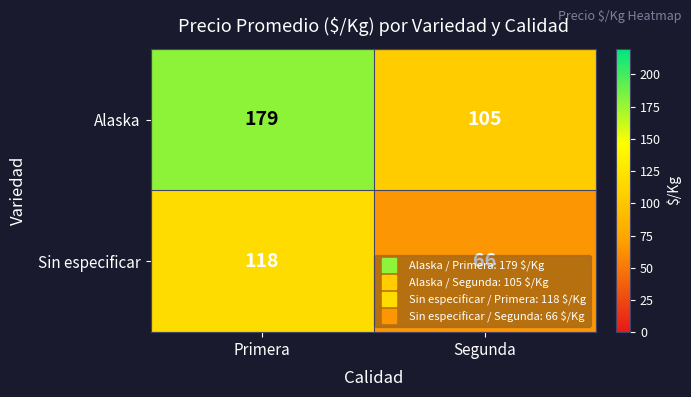

Which series has the largest range (max minus min)?

Alaska